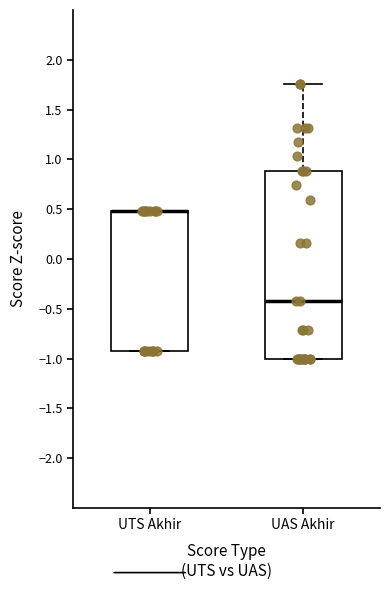

Which box is the tallest, from its lower edge to its upper edge?

UAS Akhir